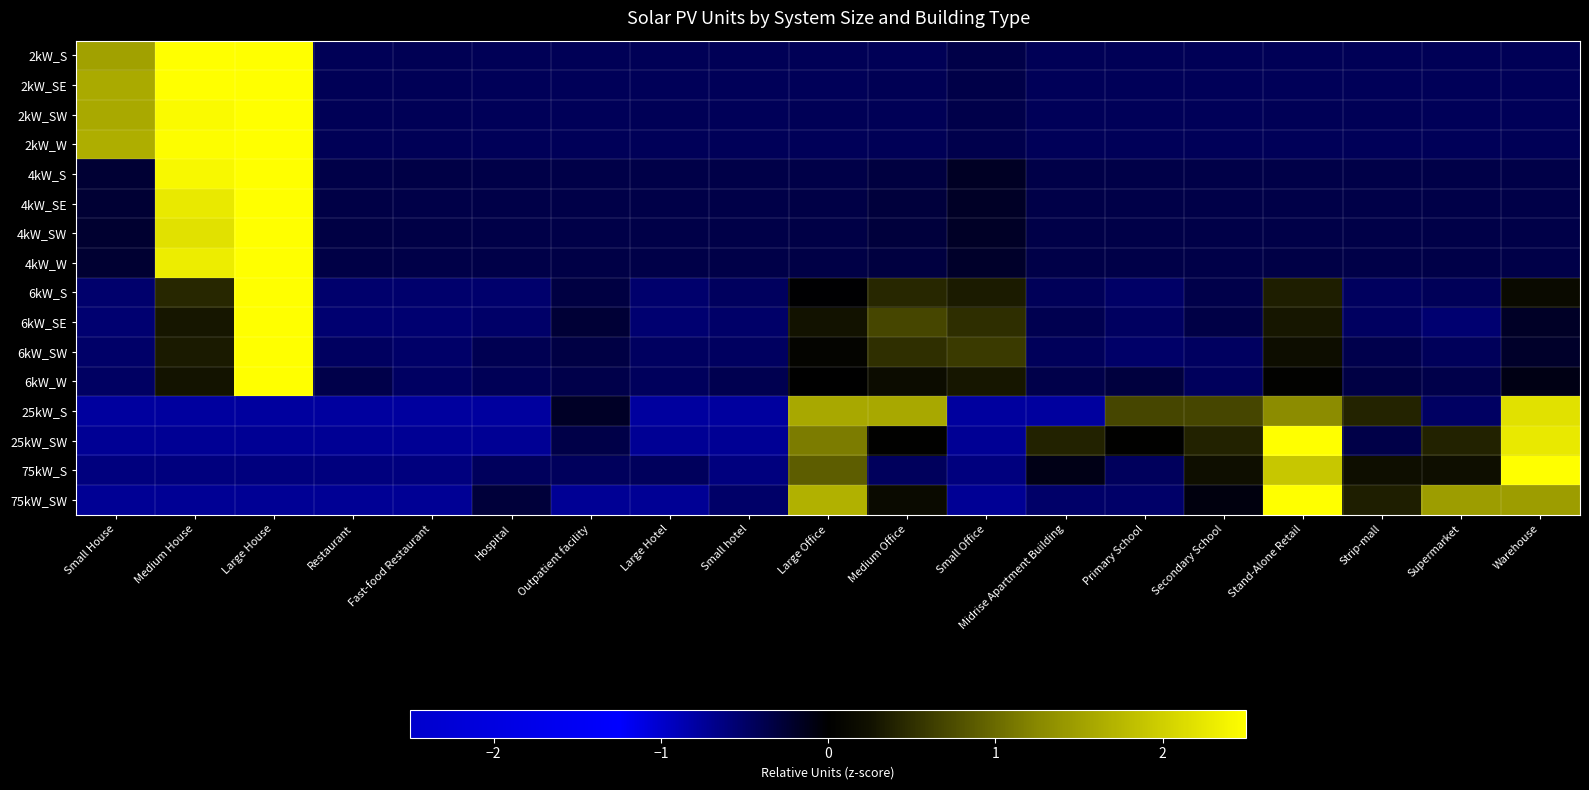

What is the difference between the highest and lowest values at Small Office?

1.4